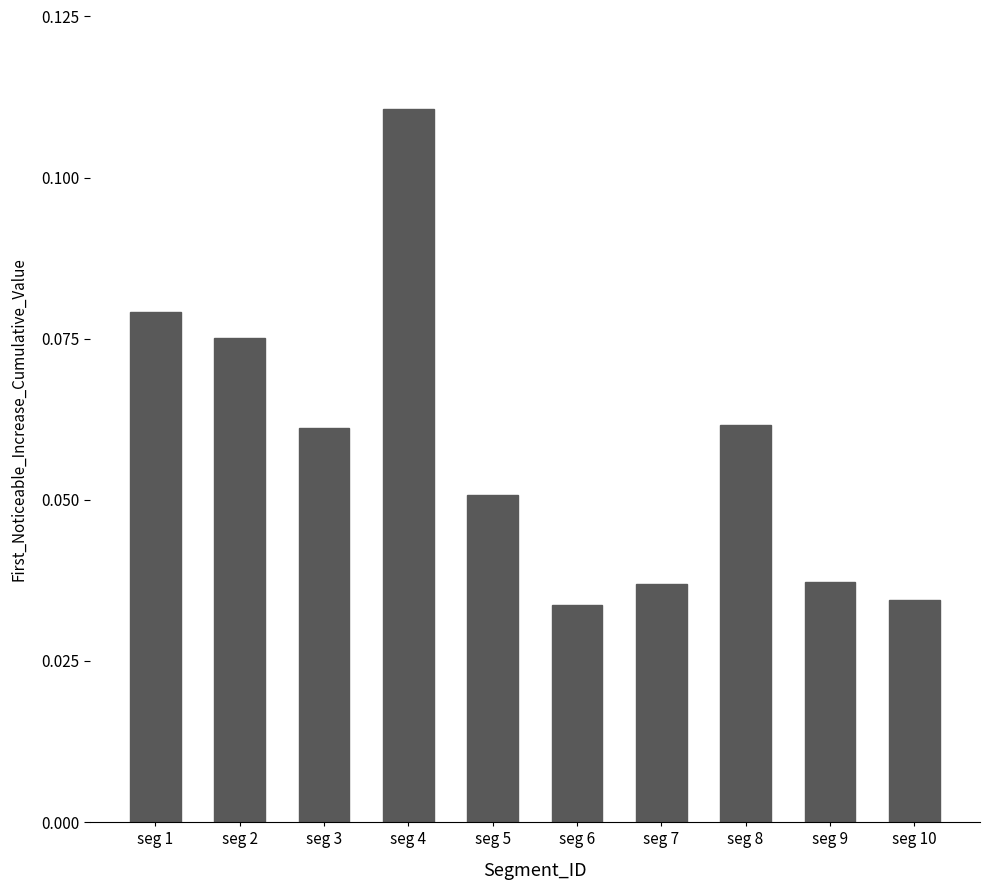

Which label corresponds to the largest value in the chart?

seg 4